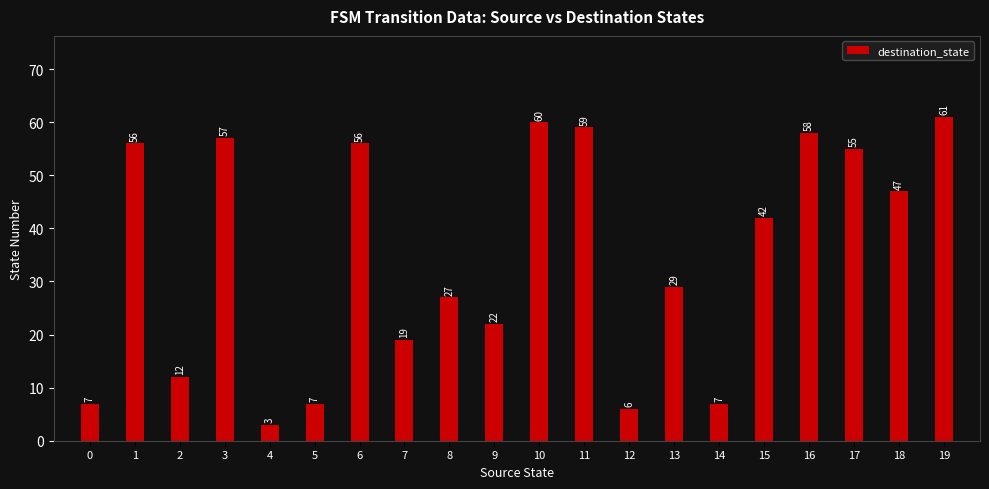

Approximately how many times larger is the value at 10 compared to 18?

1.3